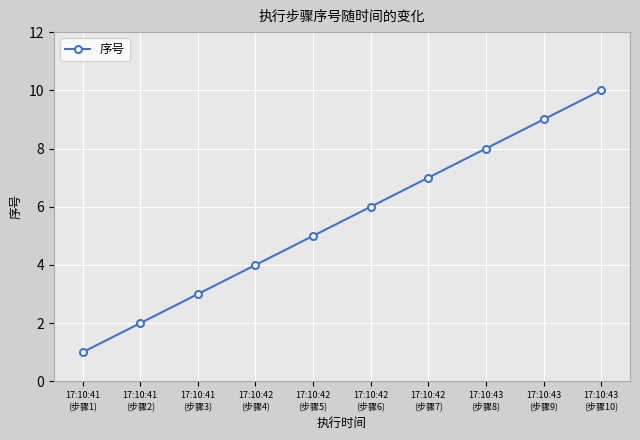

What is the value of the 3rd point from the left?

3